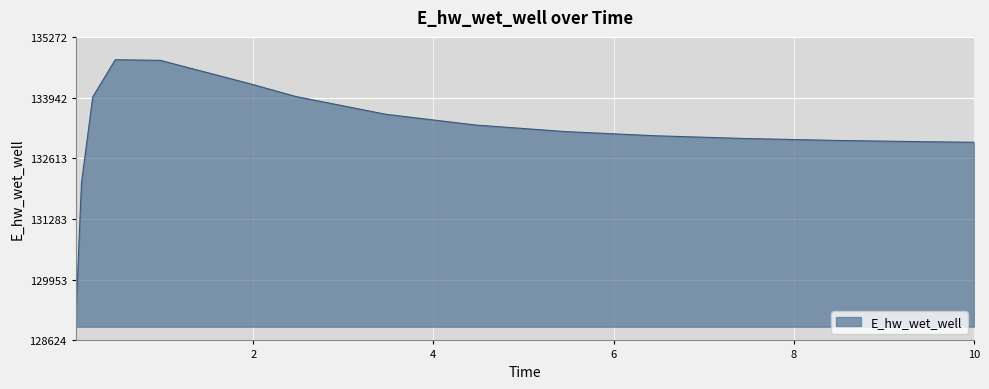

What is the smallest value displayed?

129123.8